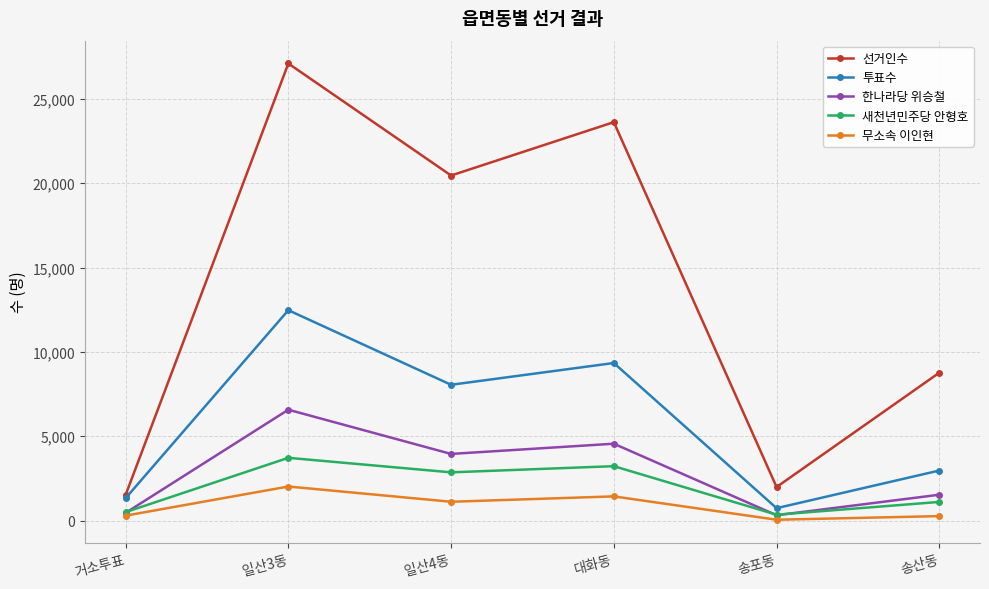

List the series in order of their peak value, lowest first.

무소속 이인현, 새천년민주당 안형호, 한나라당 위승철, 투표수, 선거인수